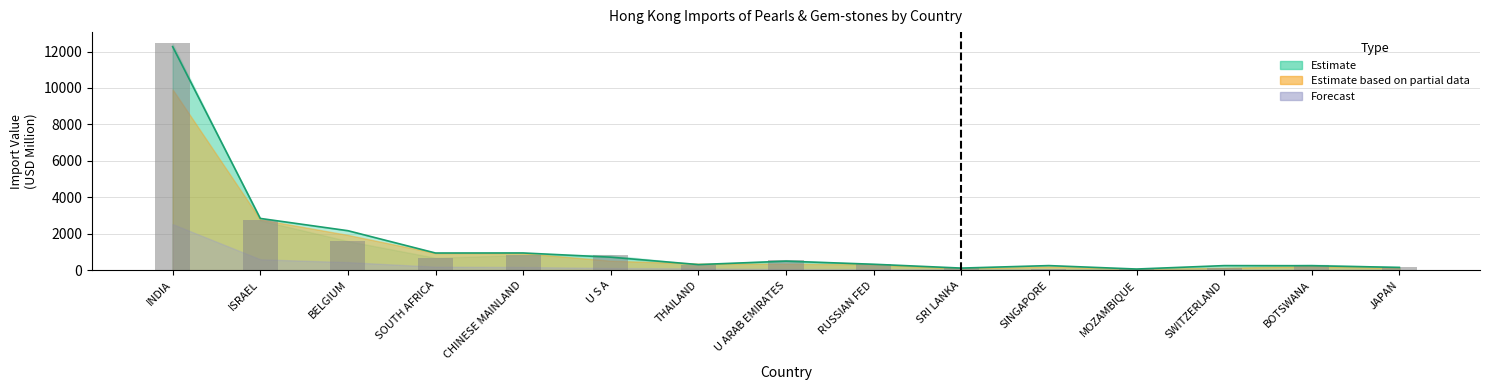

Approximately how many times larger is the value at THAILAND compared to SINGAPORE?

3.8